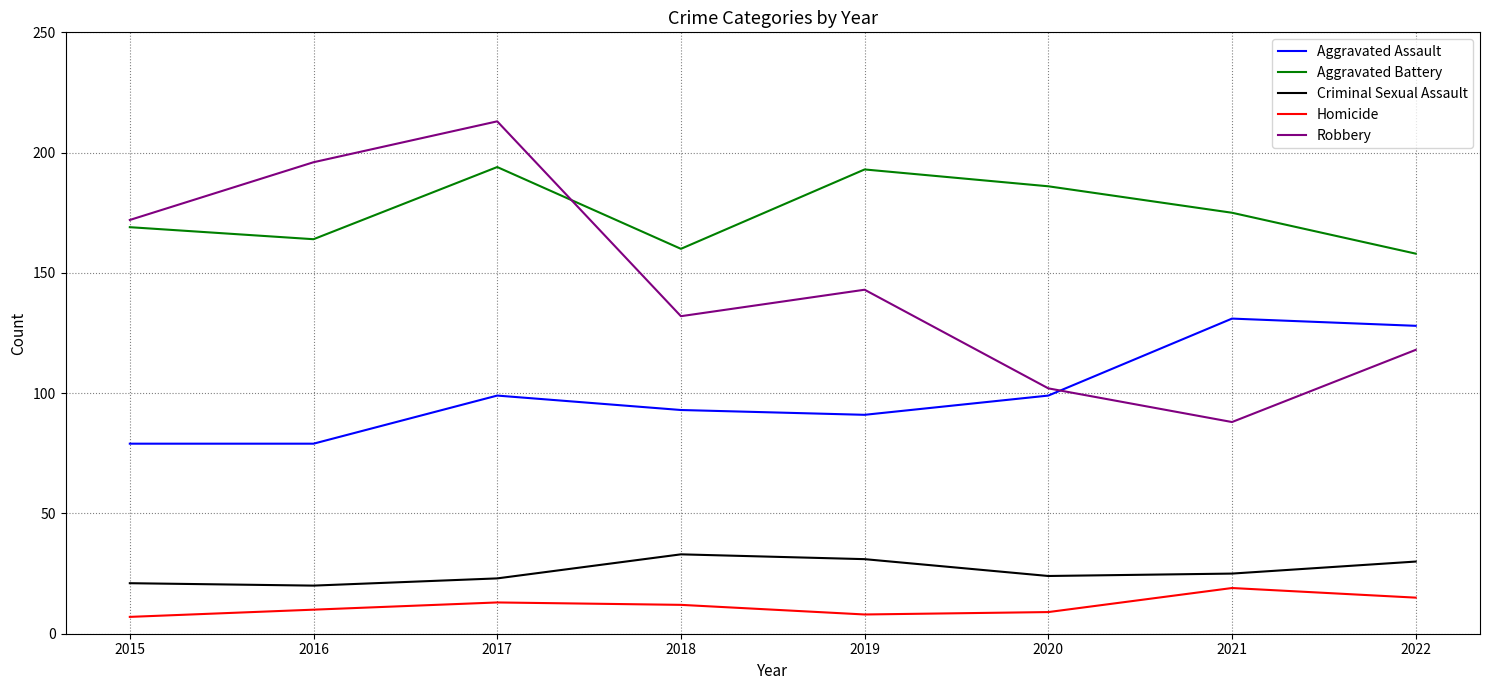

True or false: Criminal Sexual Assault and Robbery cross at least once.

False